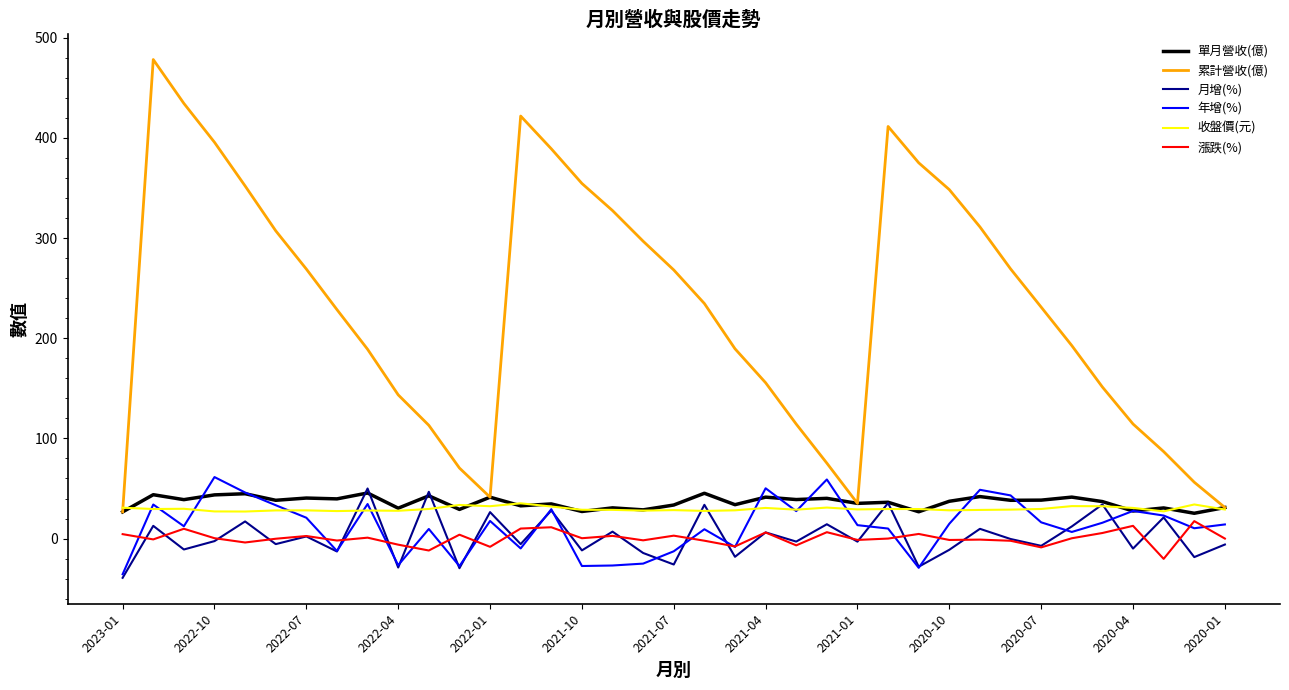

True or false: 月增(%) and 累計營收(億) intersect in this chart.

False